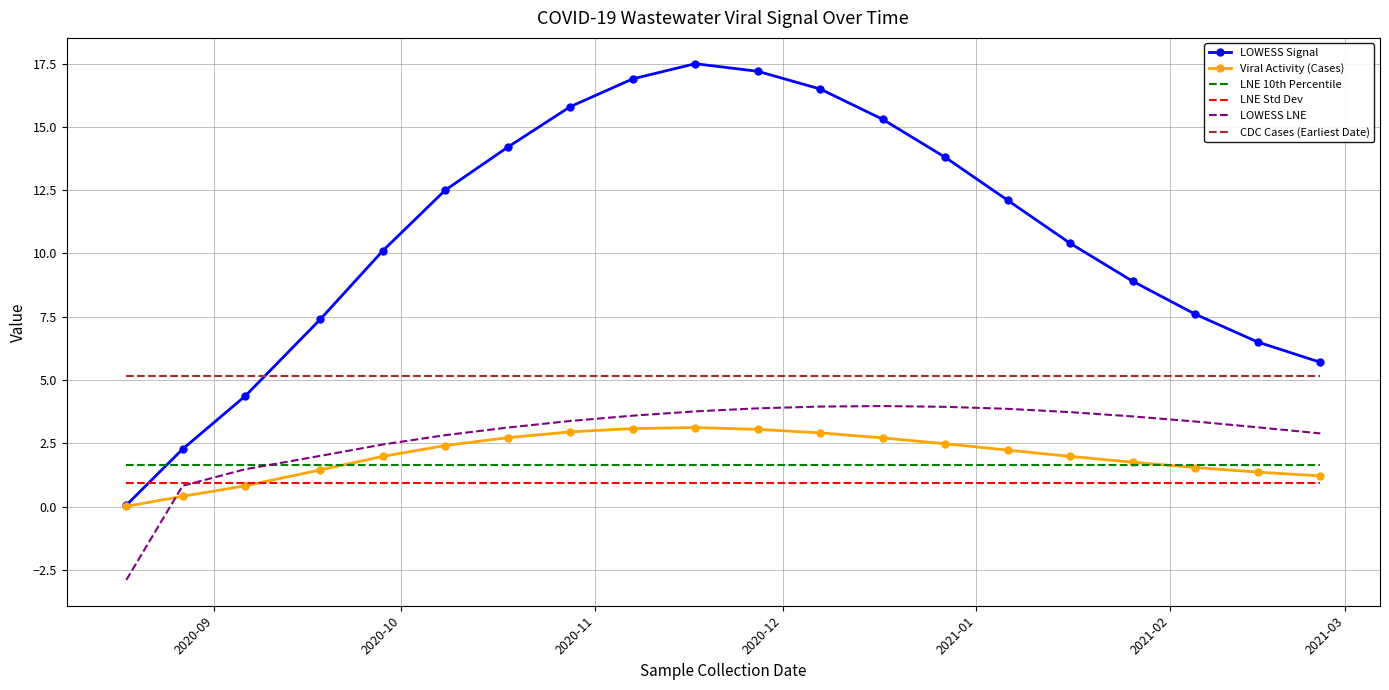

Which series has the largest total across all categories?

LOWESS Signal